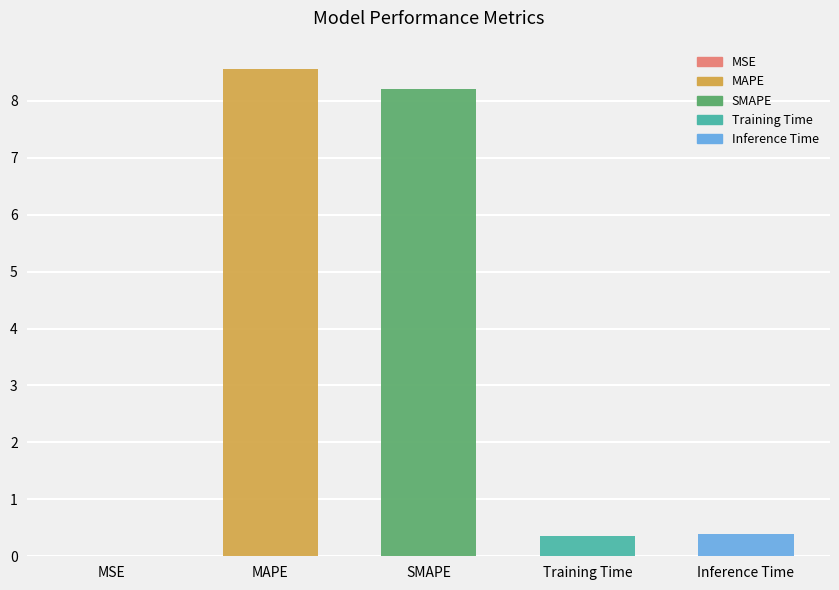

Rank the categories by value from lowest to highest.

MSE, Training Time, Inference Time, SMAPE, MAPE